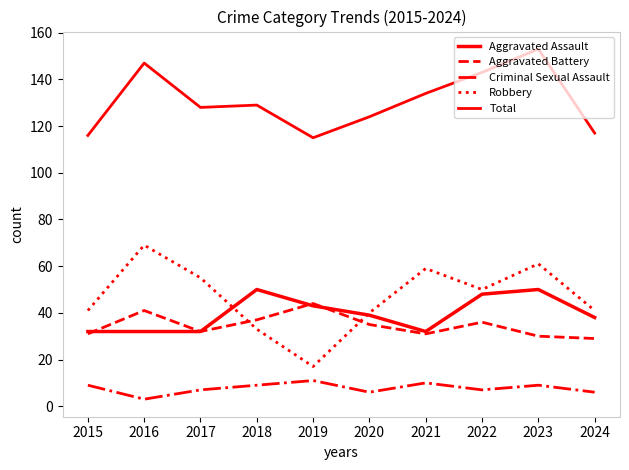

What is the value of the Total point at the 7th from the left?

134